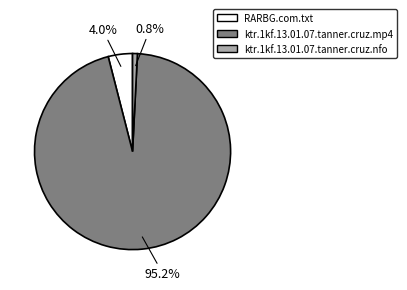

What is the ratio of the value at ktr.1kf.13.01.07.tanner.cruz.mp4 to the value at RARBG.com.txt?

23.8